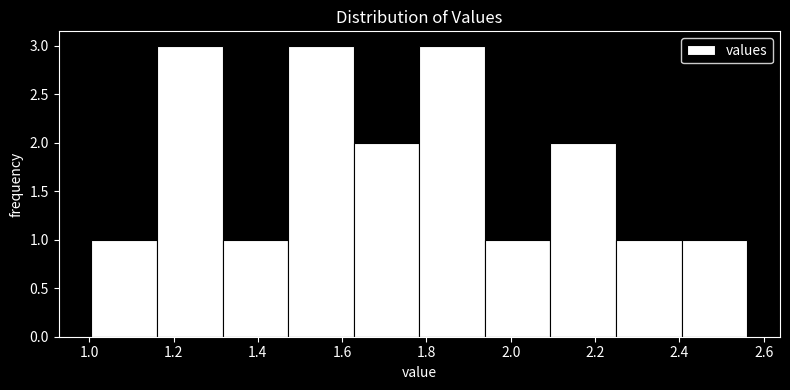

What is the height of the bar covering 1.00 to 1.16 on the x-axis? Neither the bar edges nor the heights are printed on the chart, so give them approximately, as read against the axes.

1